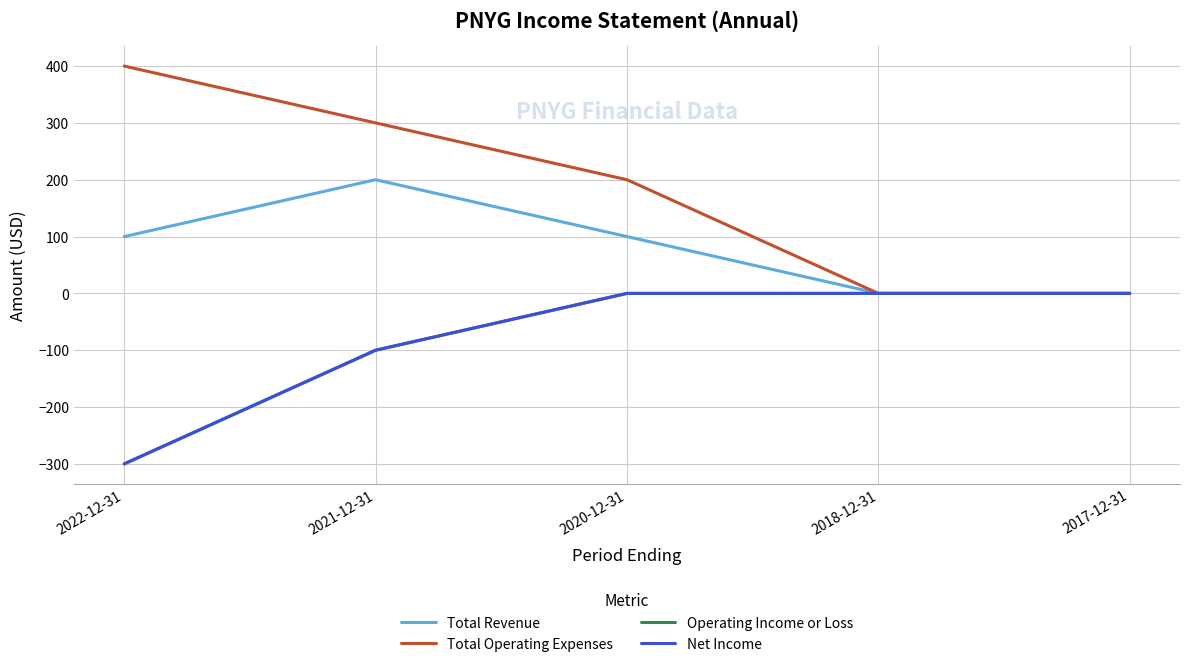

Count the Net Income values in the range -100 to 0.

4